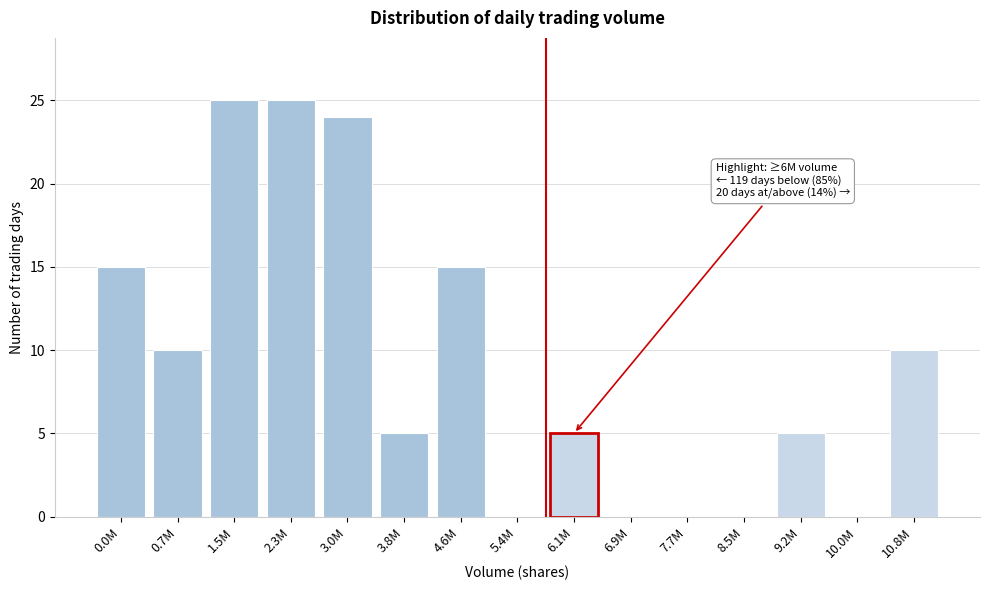

Reading left to right, list all the values displayed in this chart.

0.0M=15	0.7M=10	1.5M=25	2.3M=25	3.0M=24	3.8M=5	4.6M=15	5.4M=0	6.1M=5	6.9M=0	7.7M=0	8.5M=0	9.2M=5	10.0M=0	10.8M=10